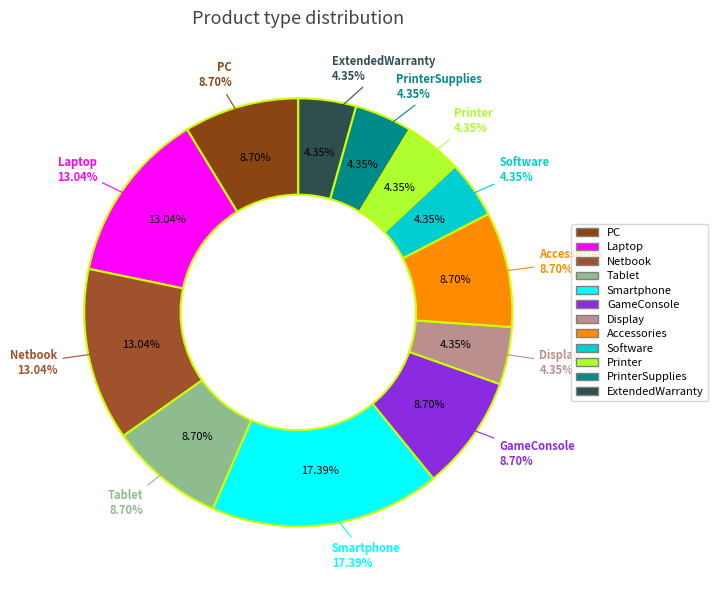

What is the ratio of the value at Tablet to the value at Display?

2.0